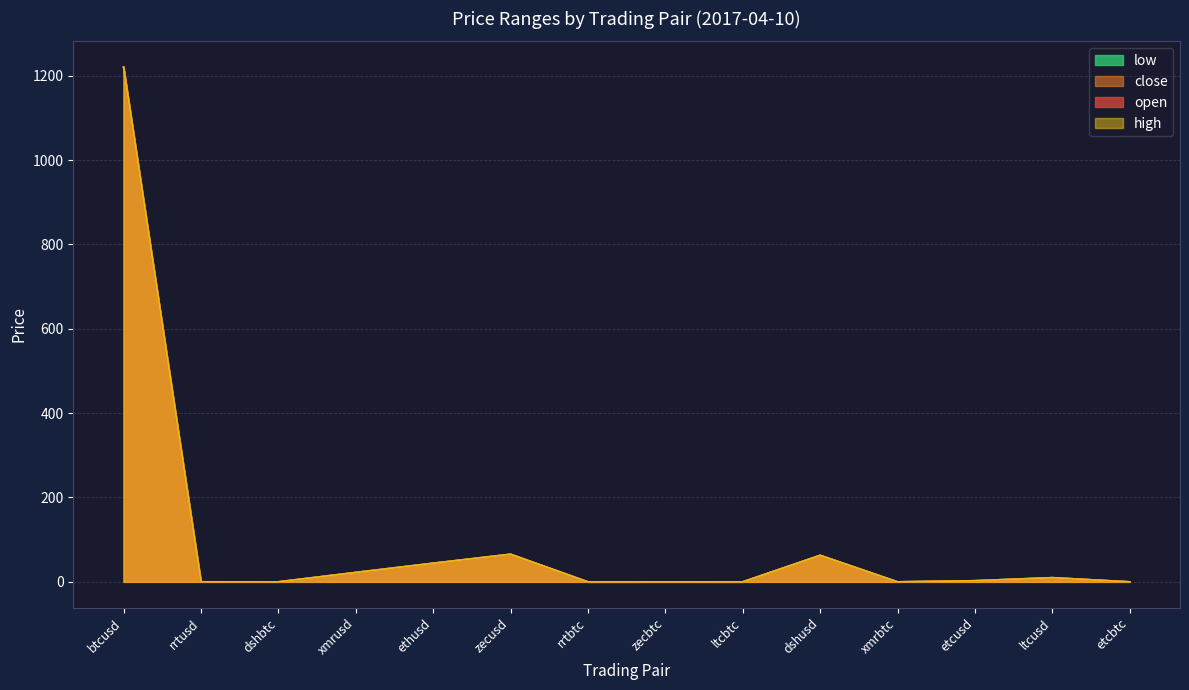

Reading left to right, what are all the values shown in this chart?

open: btcusd=1220.2	rrtusd=0.1	dshbtc=0.1	xmrusd=22.3	ethusd=44.2	zecusd=65.5	rrtbtc=0.0	zecbtc=0.1	ltcbtc=0.0	dshusd=62.9	xmrbtc=0.0	etcusd=2.6	ltcusd=9.9	etcbtc=0.0
close: btcusd=1220.3	rrtusd=0.1	dshbtc=0.1	xmrusd=22.3	ethusd=44.2	zecusd=65.5	rrtbtc=0.0	zecbtc=0.1	ltcbtc=0.0	dshusd=62.9	xmrbtc=0.0	etcusd=2.6	ltcusd=9.9	etcbtc=0.0
high: btcusd=1220.3	rrtusd=0.1	dshbtc=0.1	xmrusd=22.3	ethusd=44.2	zecusd=65.5	rrtbtc=0.0	zecbtc=0.1	ltcbtc=0.0	dshusd=62.9	xmrbtc=0.0	etcusd=2.6	ltcusd=9.9	etcbtc=0.0
low: btcusd=1219.6	rrtusd=0.1	dshbtc=0.1	xmrusd=22.3	ethusd=44.2	zecusd=65.5	rrtbtc=0.0	zecbtc=0.1	ltcbtc=0.0	dshusd=62.9	xmrbtc=0.0	etcusd=2.6	ltcusd=9.9	etcbtc=0.0